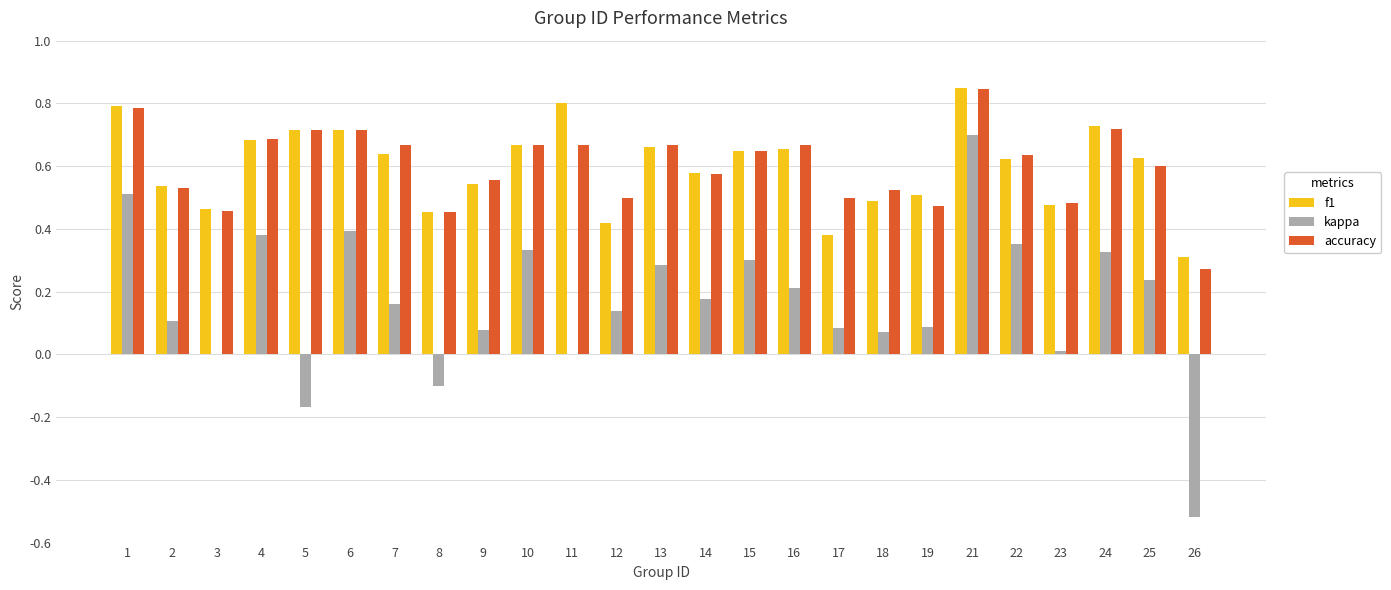

Count the number of data series in this chart.

3